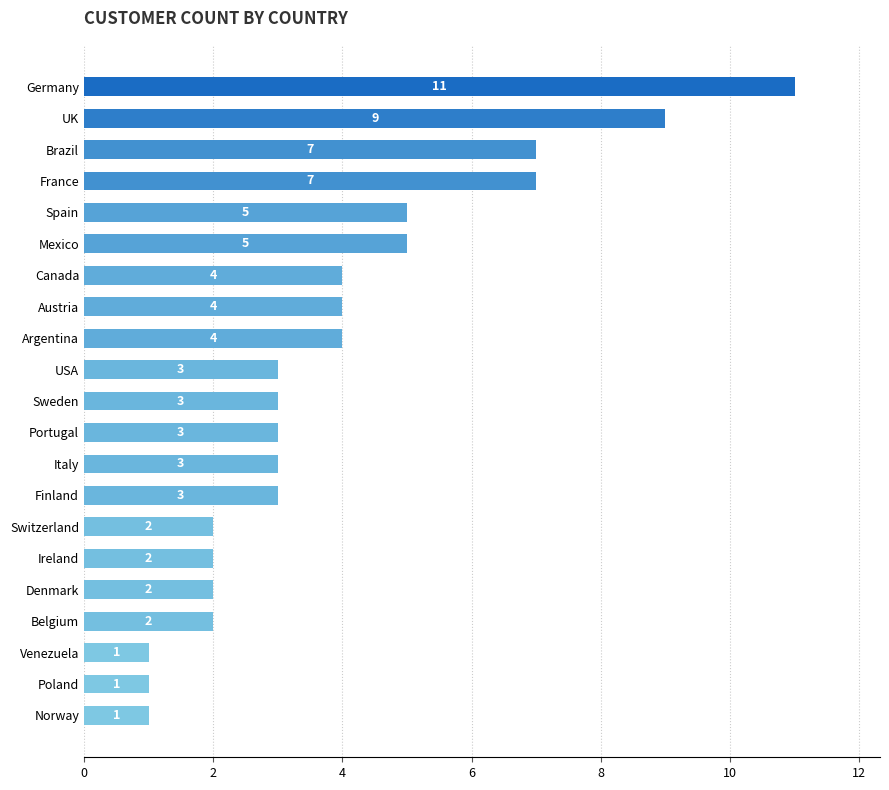

The value at Argentina is 4. True or false?

True